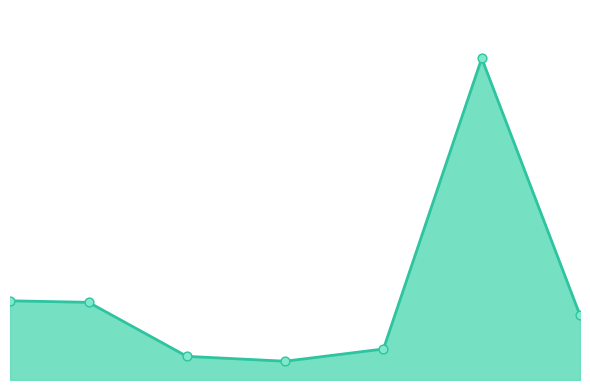

Which series contains the lowest Y value?

currentAveragePrice line